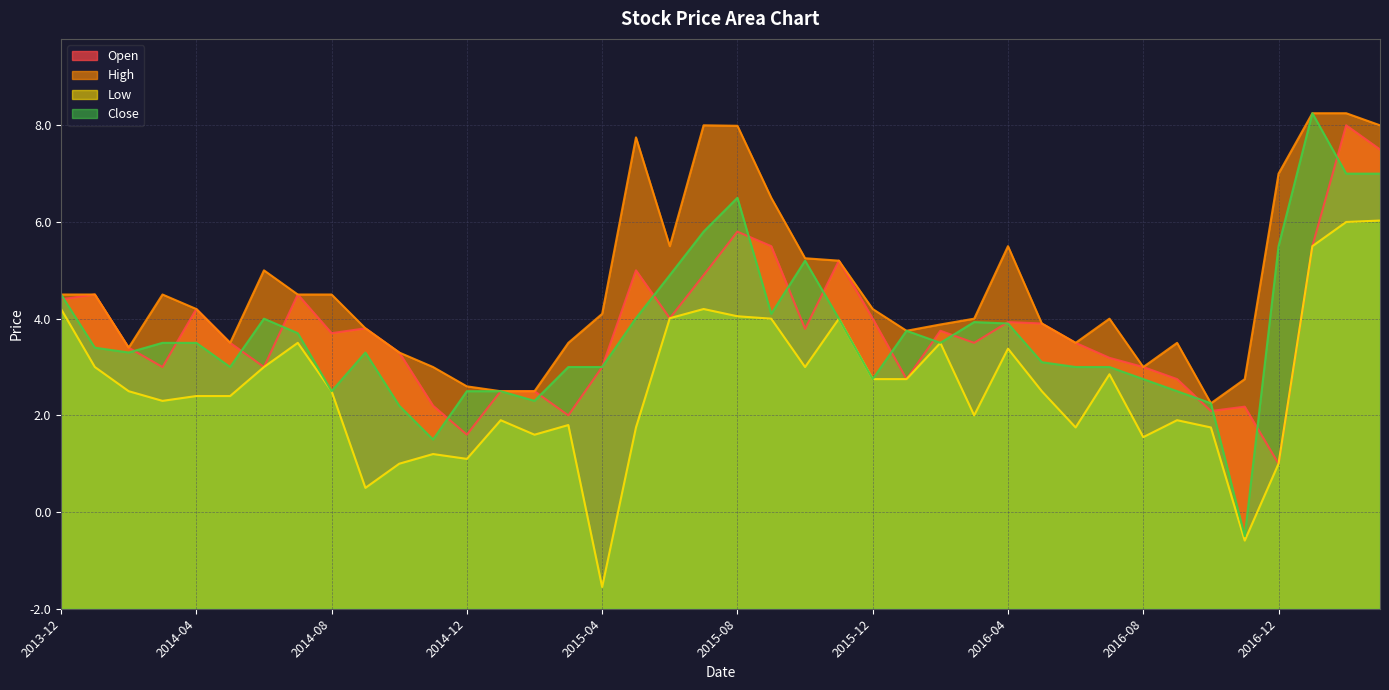

What is the total value across all series at 2017-02?

37.2